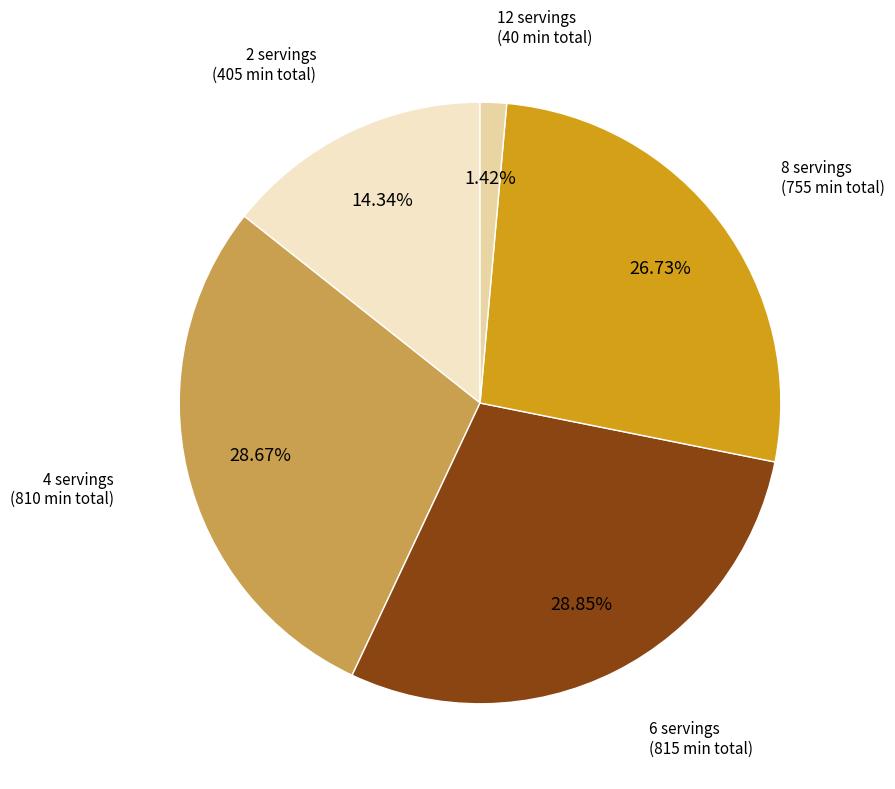

Is there a majority slice in this chart?

No